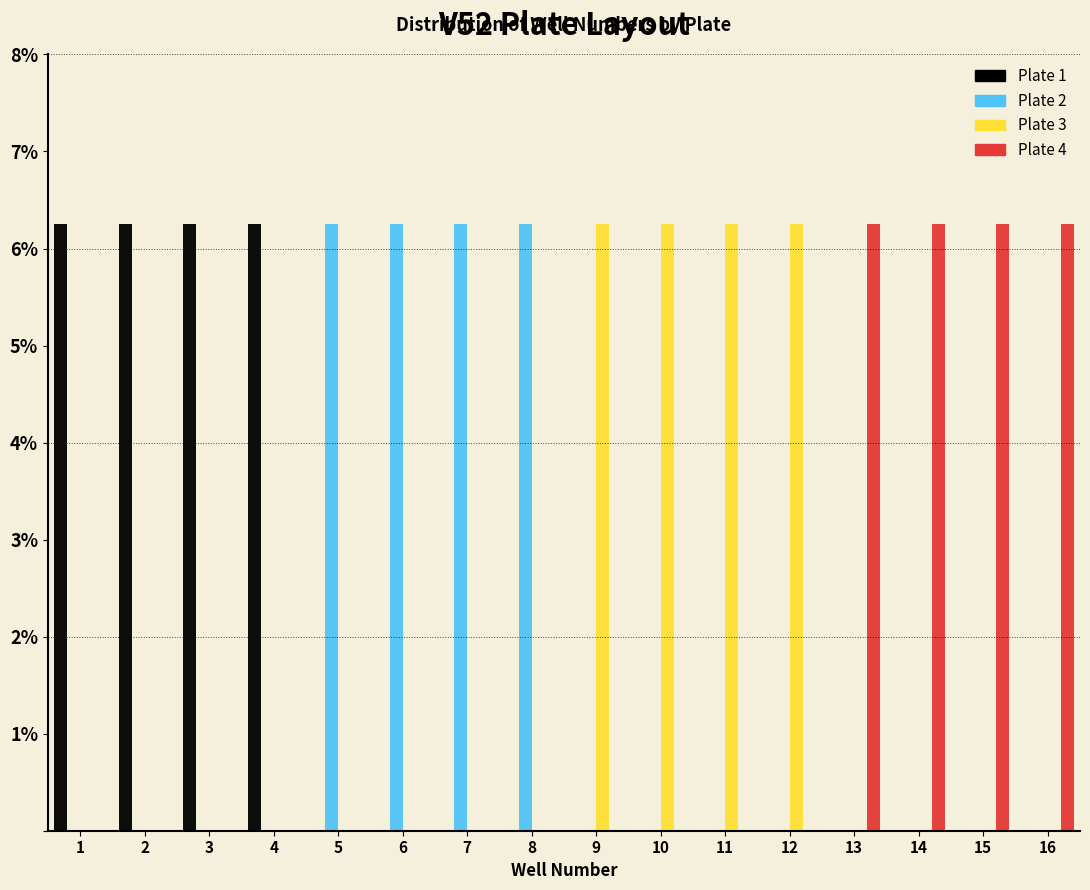

What is the height of the Plate 1 bar covering 3.5 to 4.5 on the x-axis? The values are not printed on the chart, so give them approximately, as read against the axis.

6.3